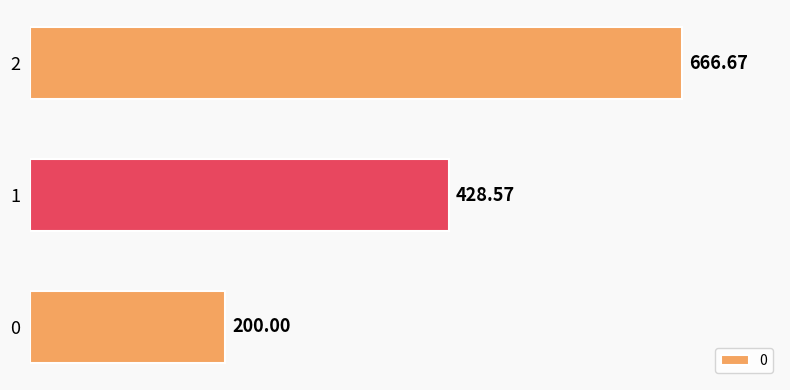

Rank the categories by value from lowest to highest.

0, 1, 2